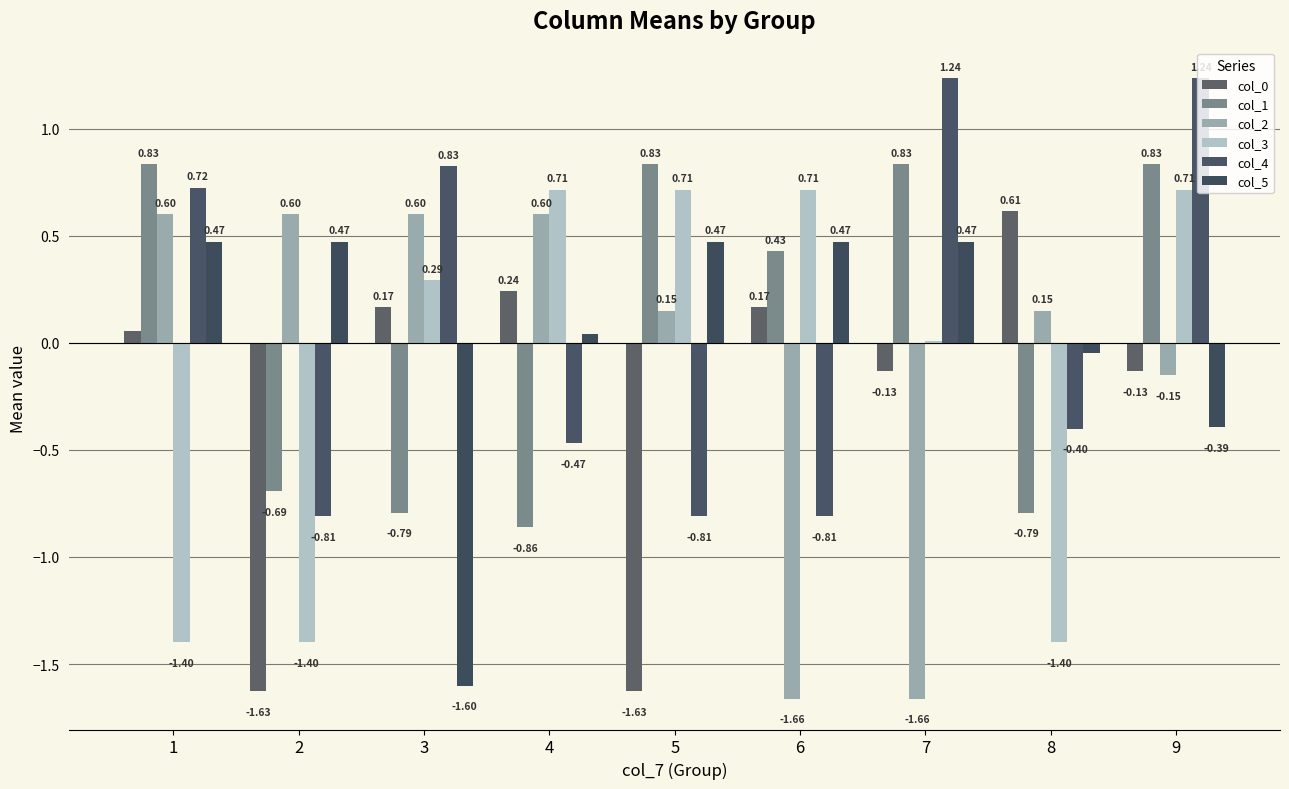

Reading left to right, what are all the values shown in this chart?

col_0: 0.1	-1.6	0.2	0.2	-1.6	0.2	-0.1	0.6	-0.1
col_1: 0.8	-0.7	-0.8	-0.9	0.8	0.4	0.8	-0.8	0.8
col_2: 0.6	0.6	0.6	0.6	0.1	-1.7	-1.7	0.1	-0.2
col_3: -1.4	-1.4	0.3	0.7	0.7	0.7	0.0	-1.4	0.7
col_4: 0.7	-0.8	0.8	-0.5	-0.8	-0.8	1.2	-0.4	1.2
col_5: 0.5	0.5	-1.6	0.0	0.5	0.5	0.5	-0.0	-0.4